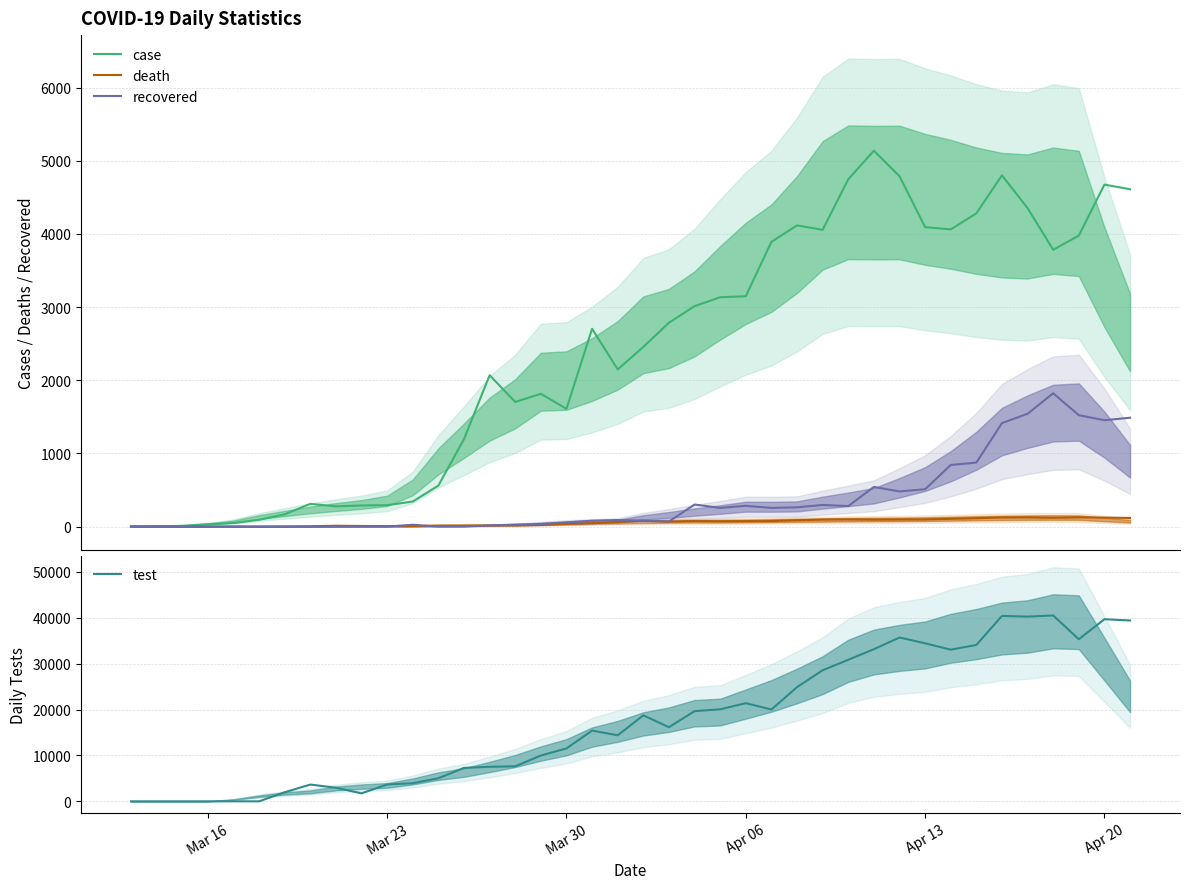

What is the difference between the second highest and minimum values in the recovered series?

1542